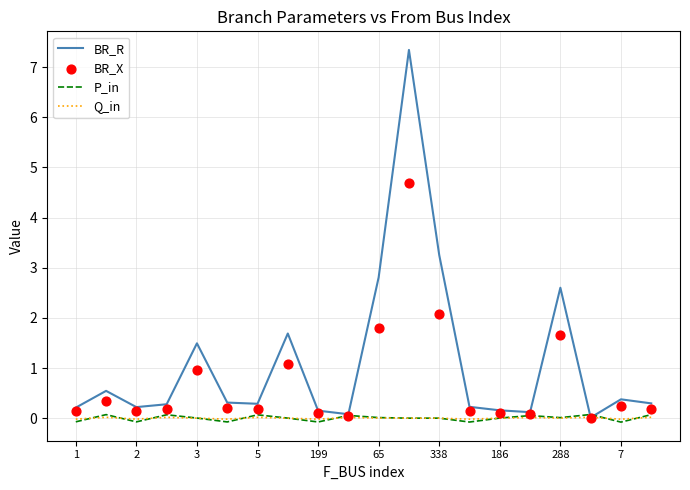

Which series contains the lowest Y value?

P_in